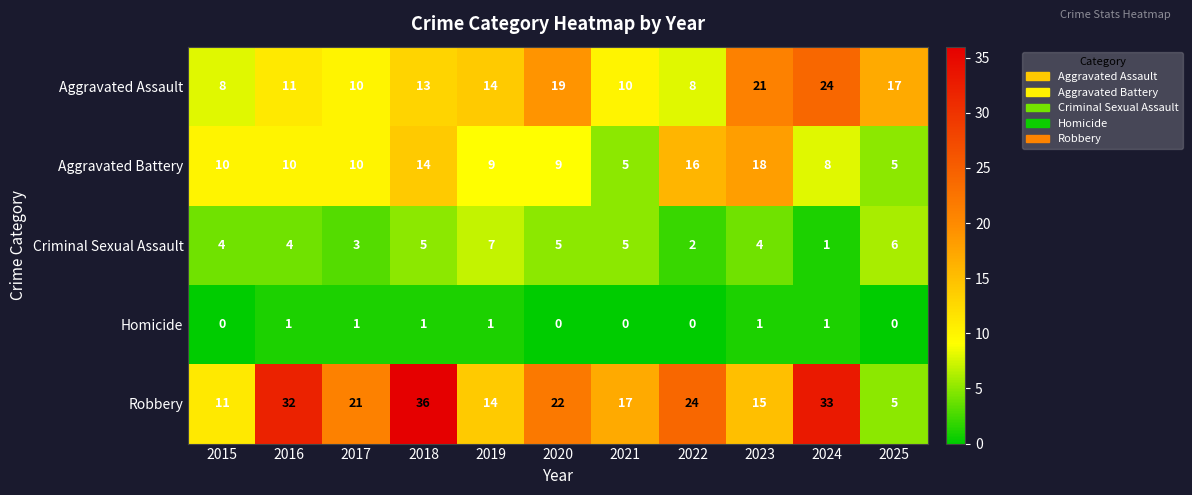

How many data points does each series have?

11